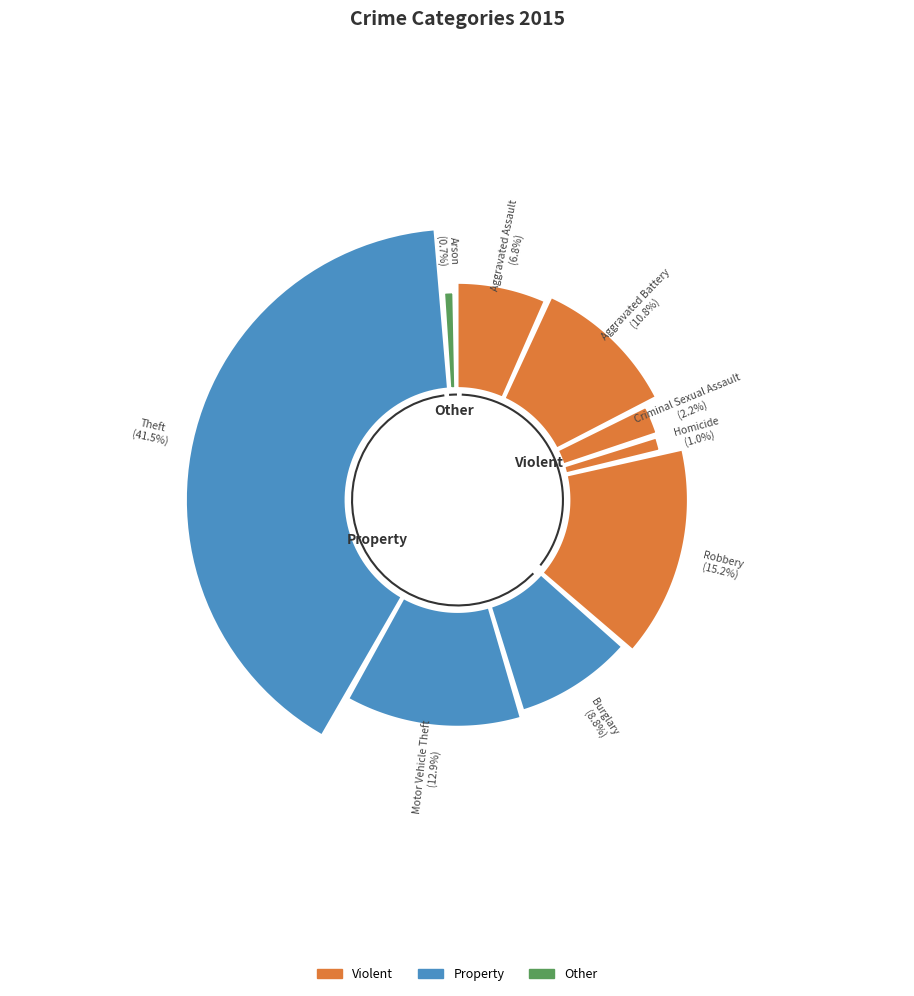

To the nearest percent, what percentage of the pie is Arson?

1%